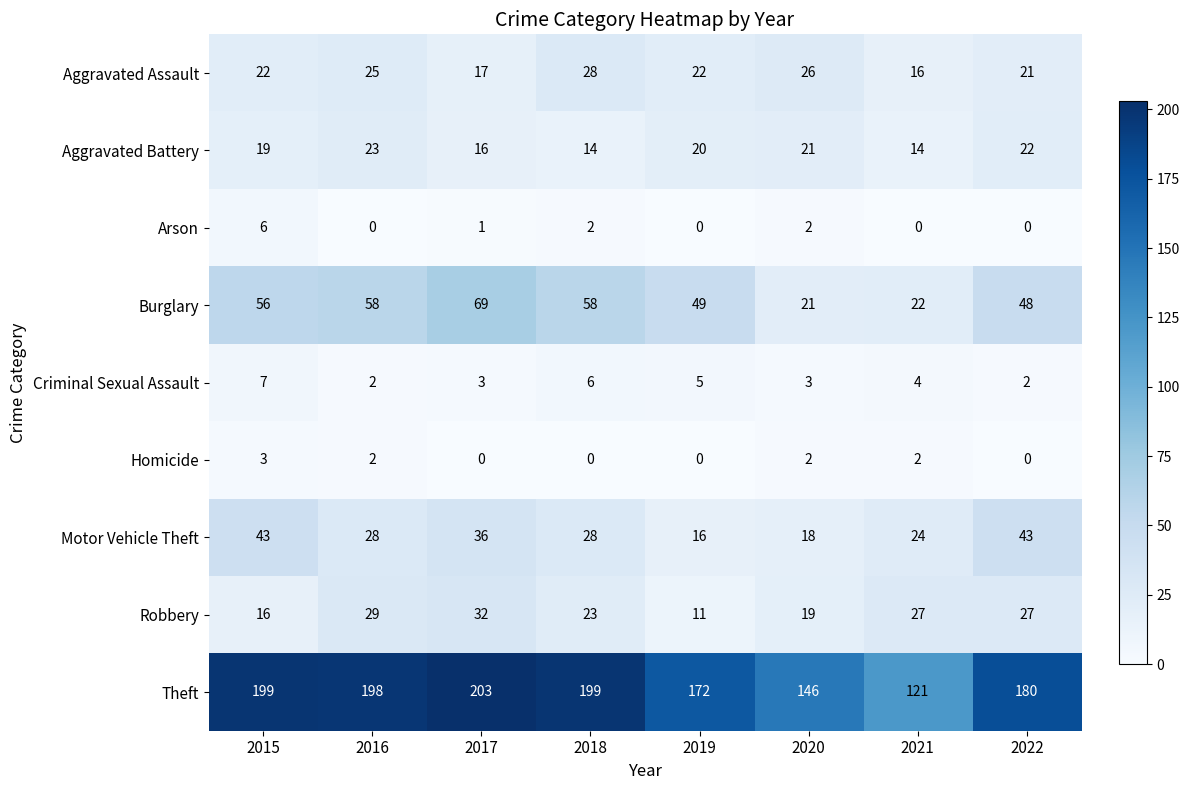

Between 2017 and 2022, which series saw the biggest shift?

Theft